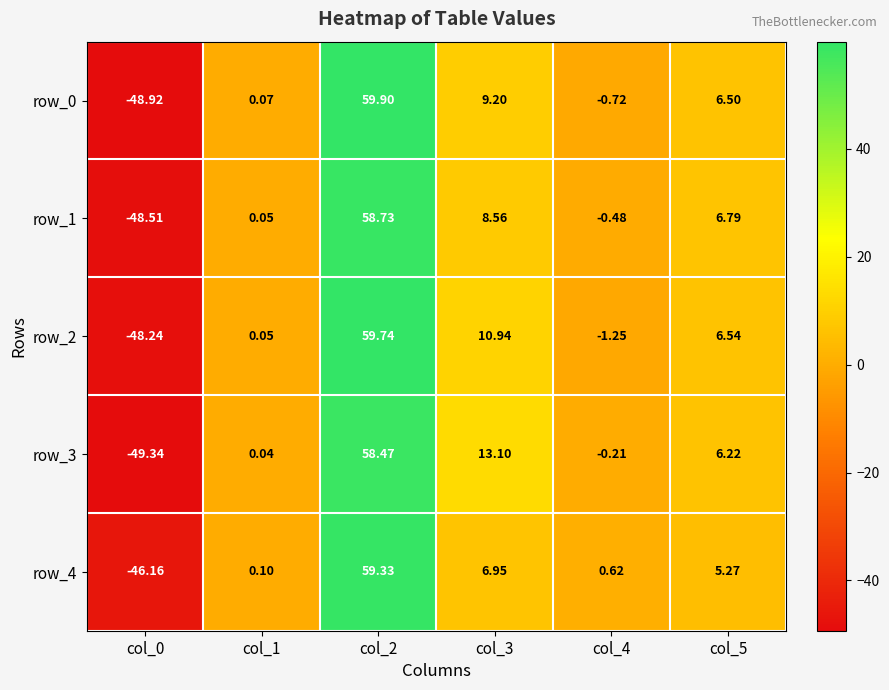

Is the value of row_4 at col_5 greater than the value of row_3 at col_5?

No